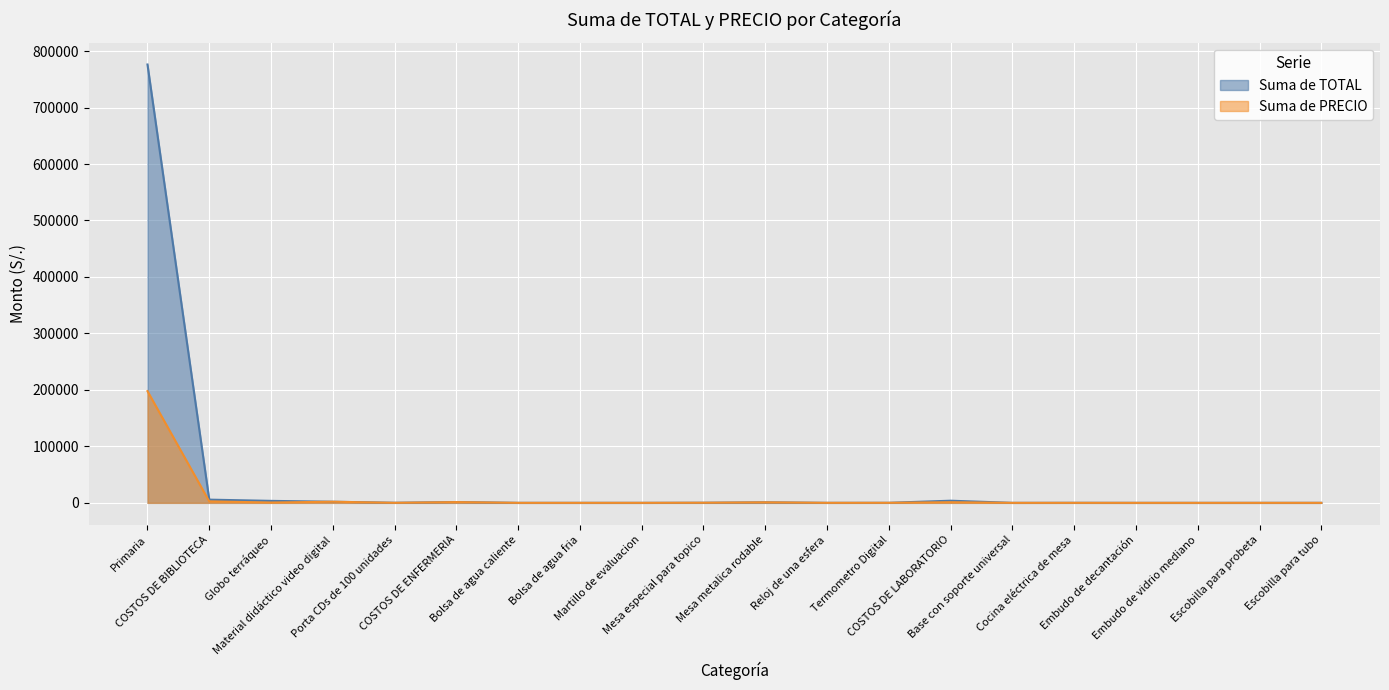

What is the highest value of the Suma de TOTAL series?

776225.1